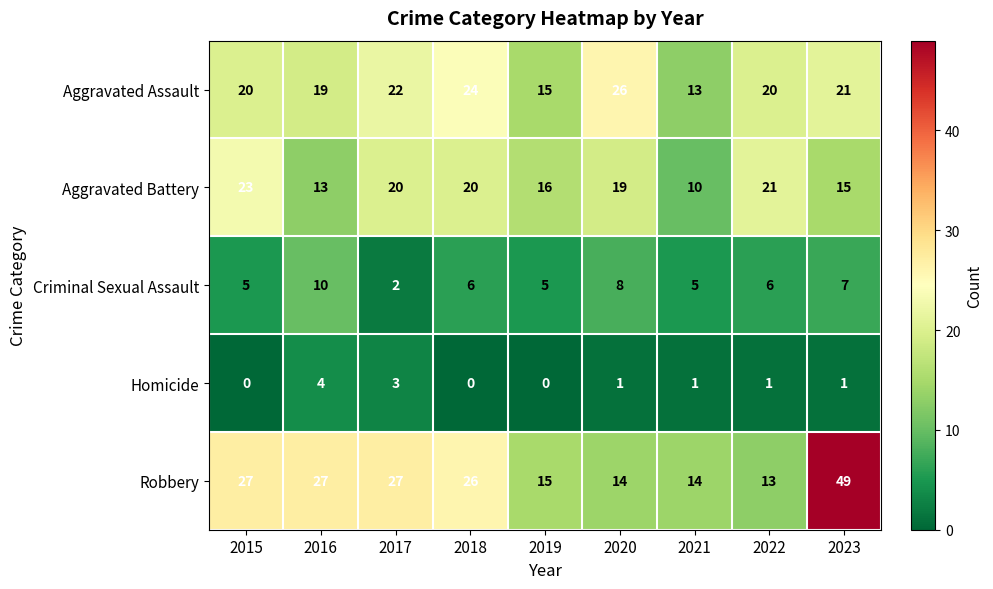

What is the maximum value for Robbery?

49